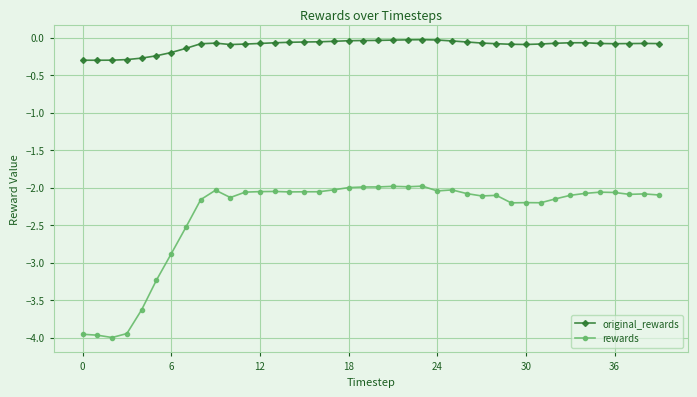

List the series in order of their overall mean, lowest first.

rewards, original_rewards